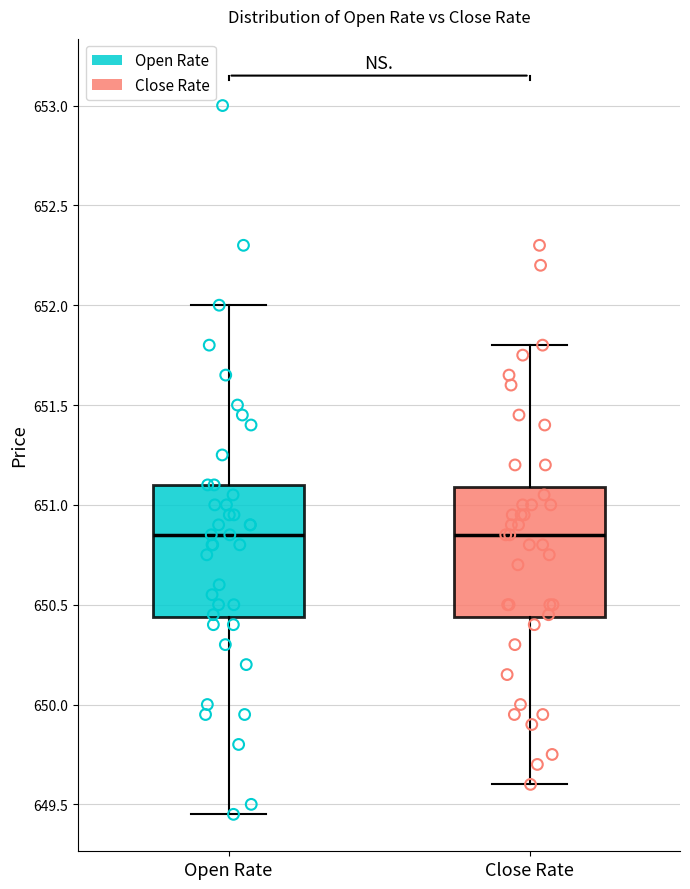

Reading left to right, read every box against the y-axis: the position of its median line, the range the box covers, and the ends of its whiskers. The values are not printed on the chart, so give them approximately, as read against the axis.

Open Rate: median 650.85, box 650.45 to 651.10, whiskers 649.45 to 652.00
Close Rate: median 650.85, box 650.45 to 651.10, whiskers 649.60 to 651.80